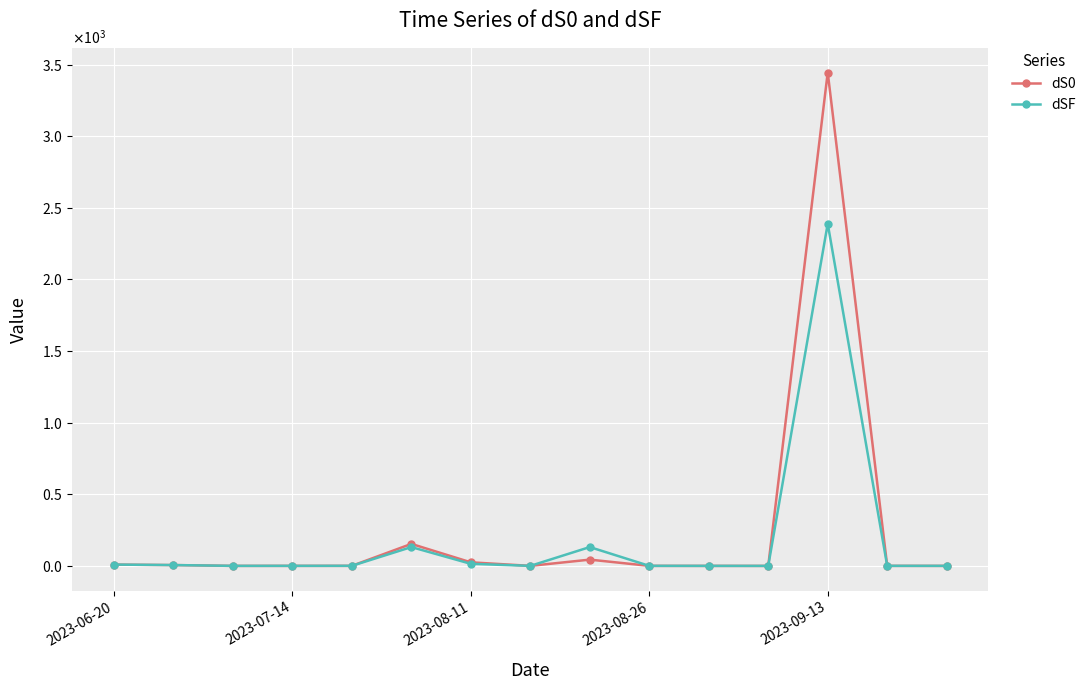

List the series in order of their peak value, lowest first.

dSF, dS0